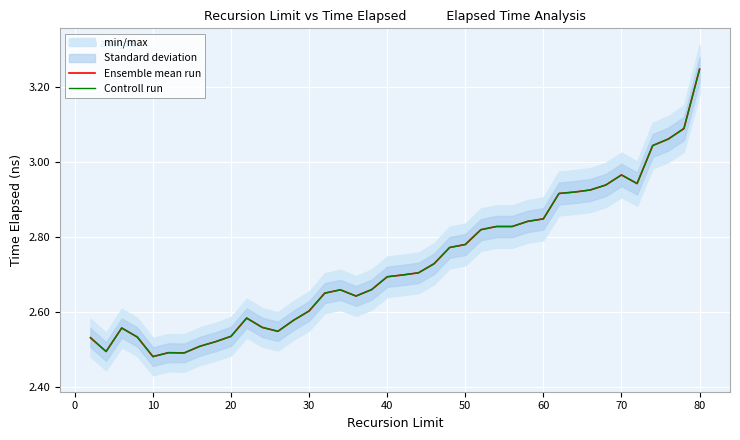

True or false: Controll run has more than 1 interior local peaks.

True